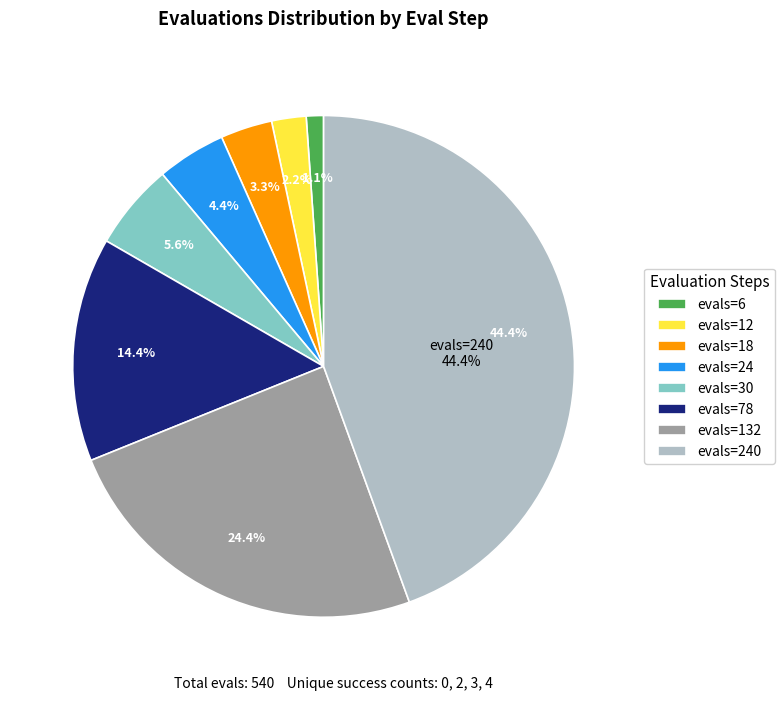

True or false: 4 (evals=30) accounts for 13% of the total.

False